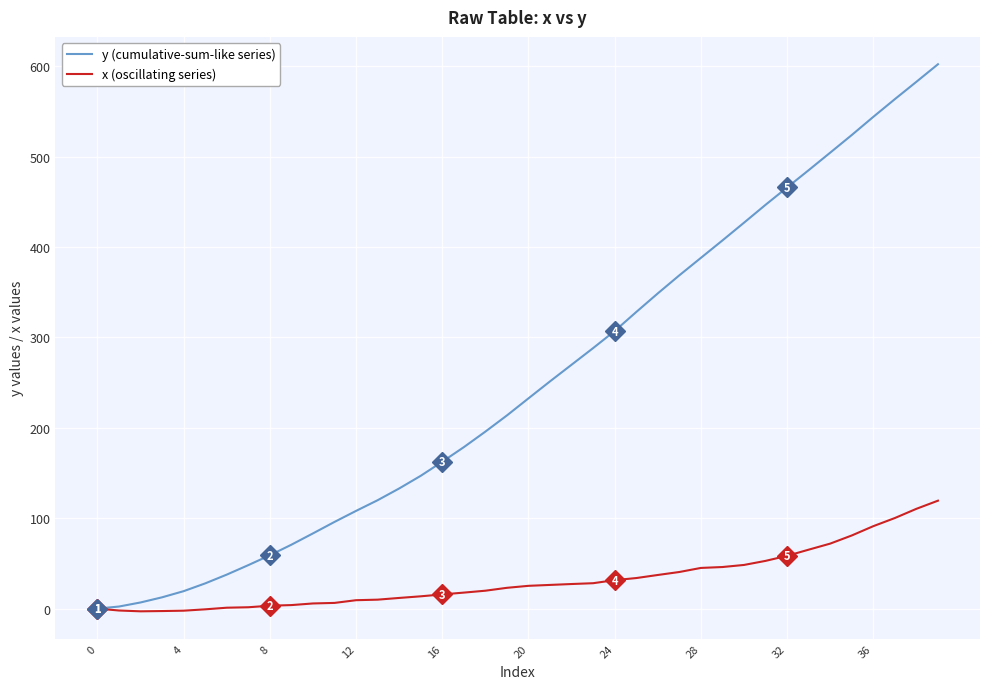

Rank the series by their maximum value, from highest to lowest.

y (cumulative-sum-like series), x (oscillating series)